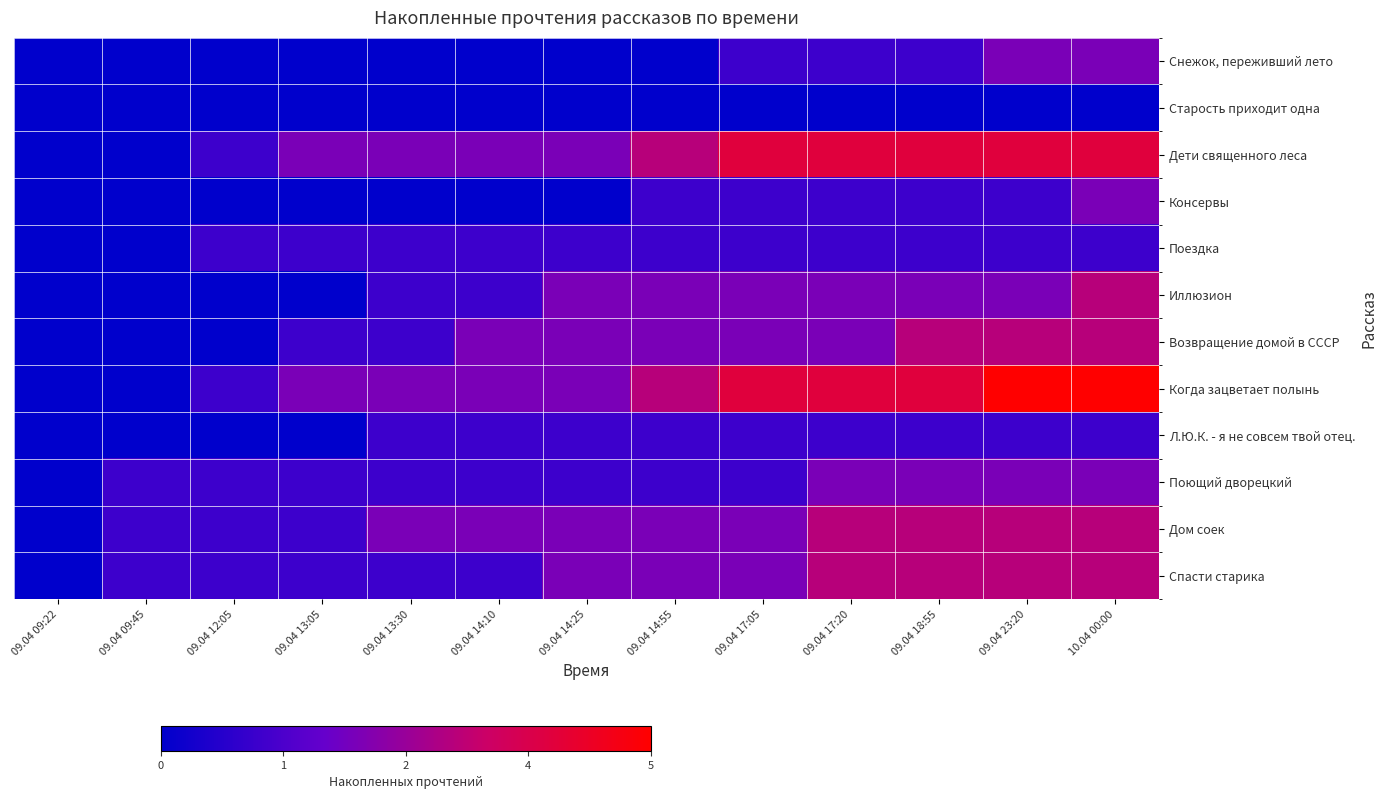

Which series has the largest range (max minus min)?

Когда зацветает полынь